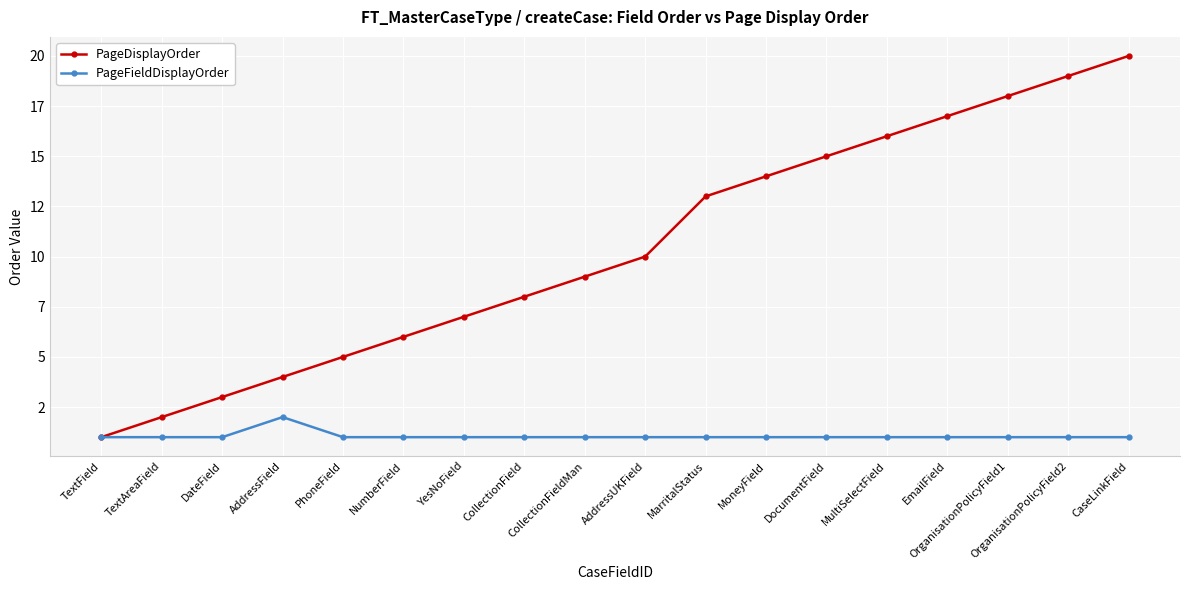

Is the value of PageDisplayOrder at YesNoField greater than the value of PageFieldDisplayOrder at AddressUKField?

Yes